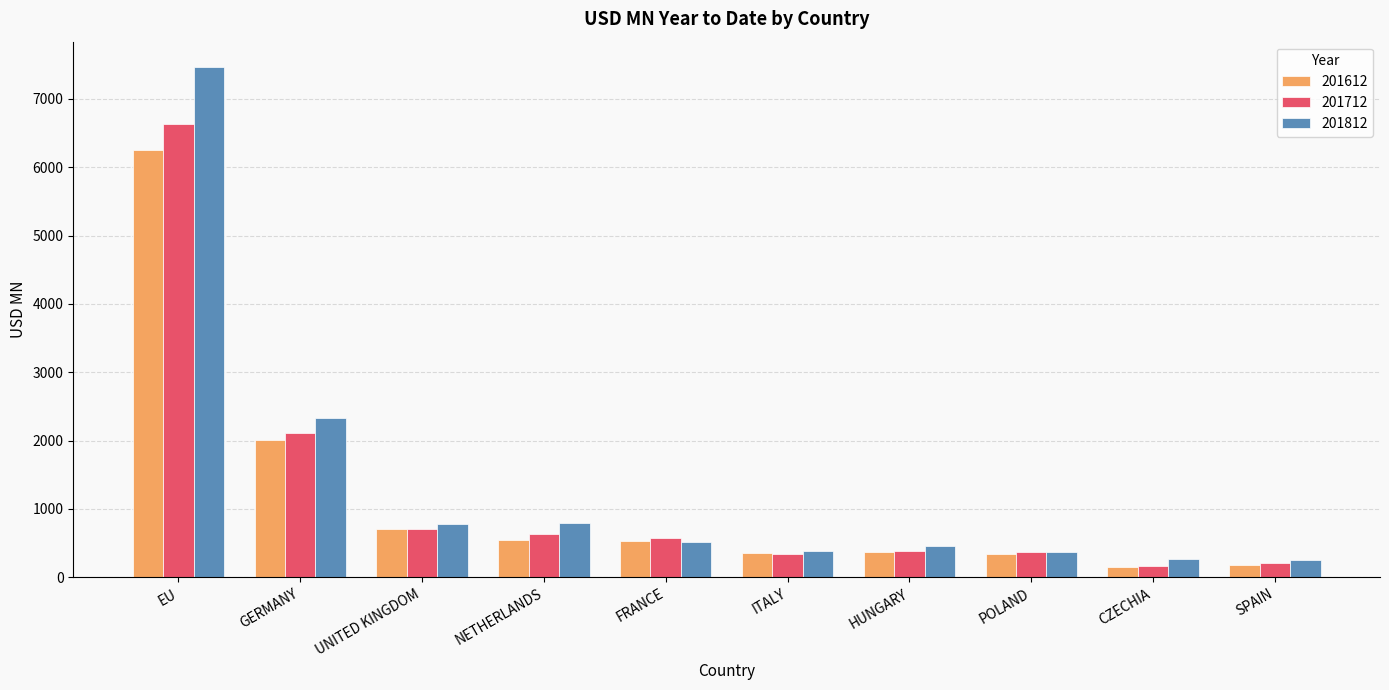

What is the approximate value of 201712 at HUNGARY?

377.5